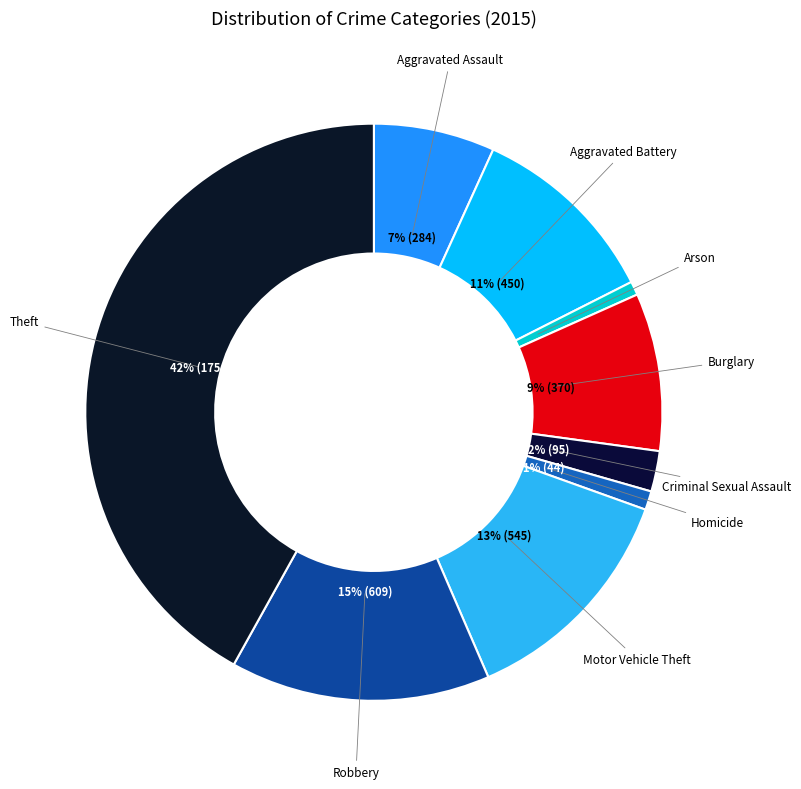

Does Motor Vehicle Theft account for over 50% of the chart?

No